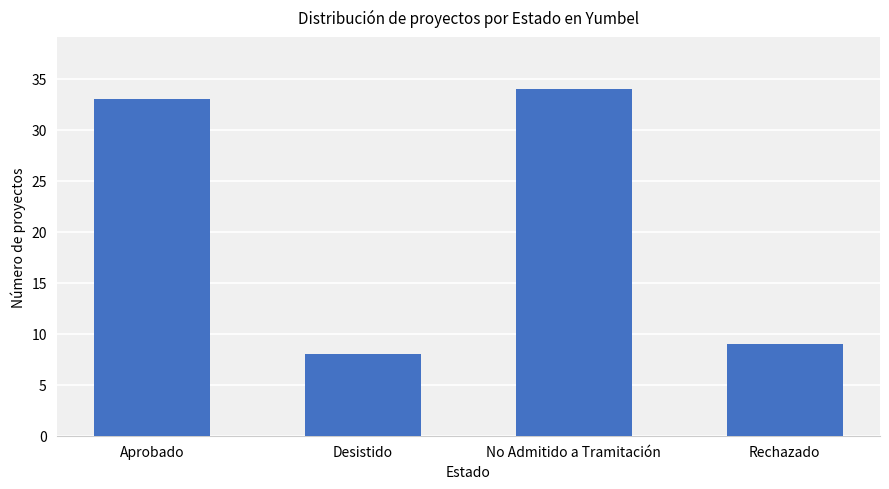

What position from the left is Rechazado?

4